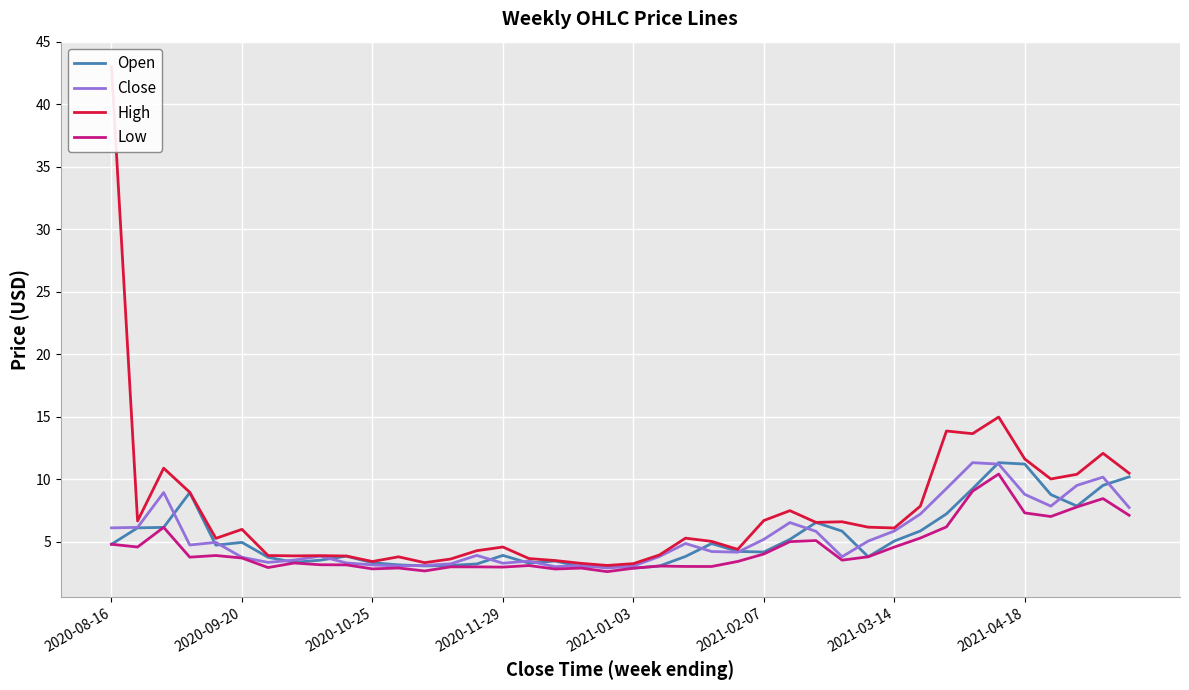

True or false: Low and Open cross at least once.

False